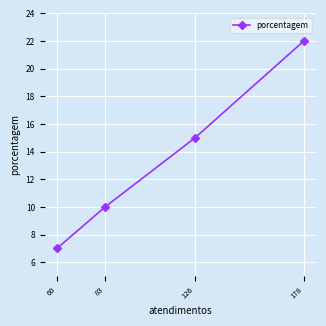

True or false: the data shows 9 at 178.

False